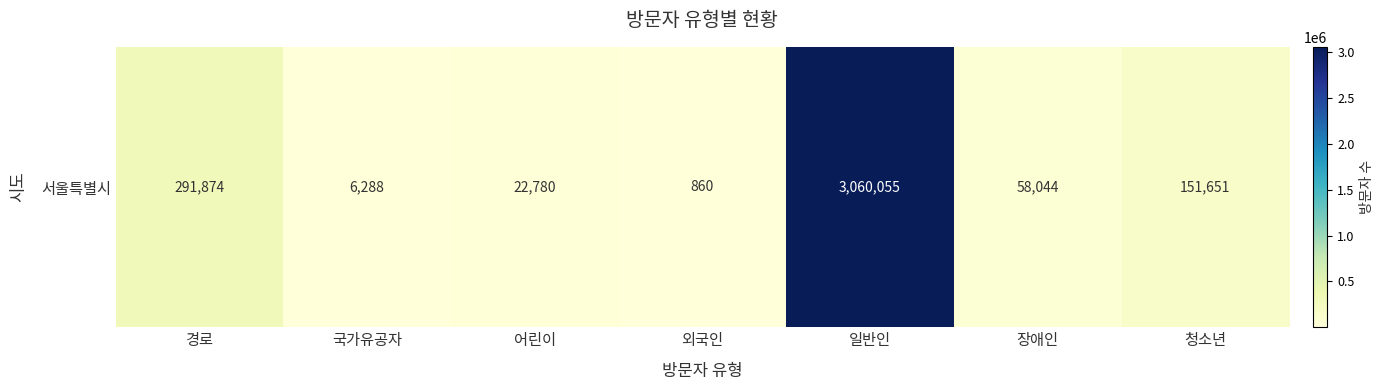

Where is the data nearest to the value 1530457?

경로